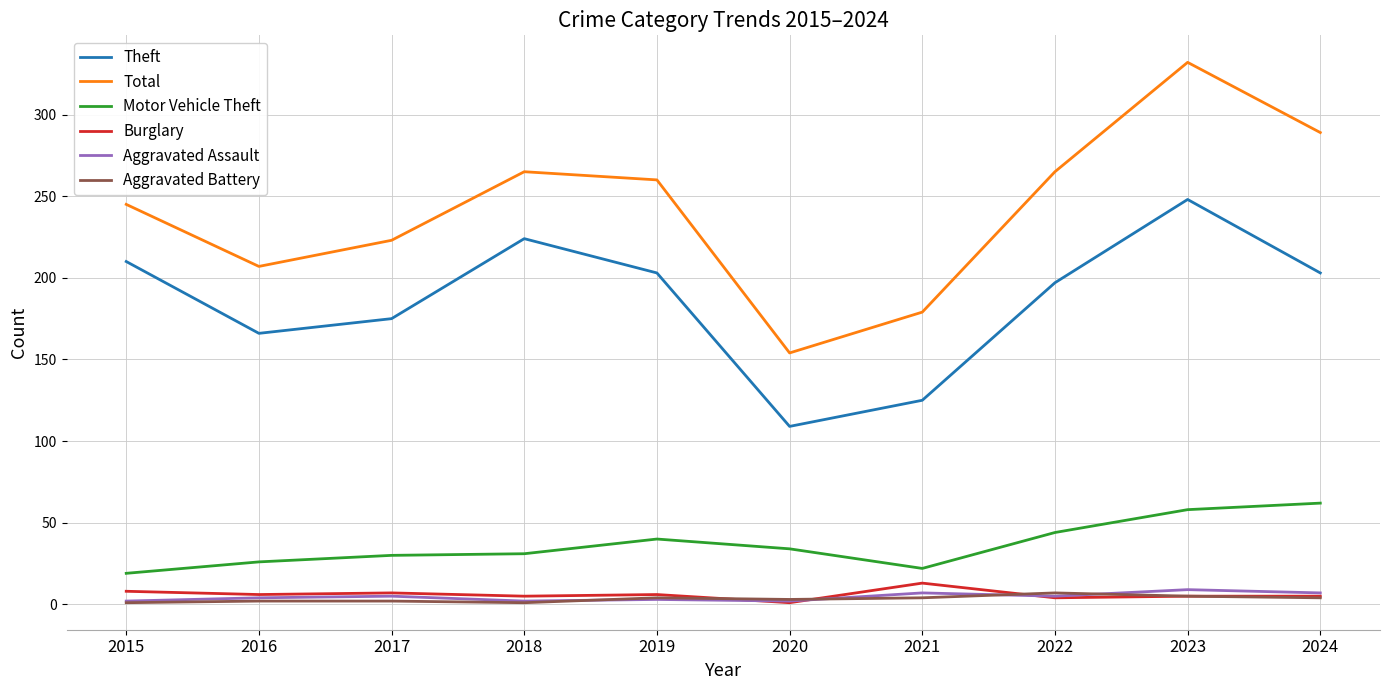

What is the difference between the maximum and minimum values in the Total series?

178